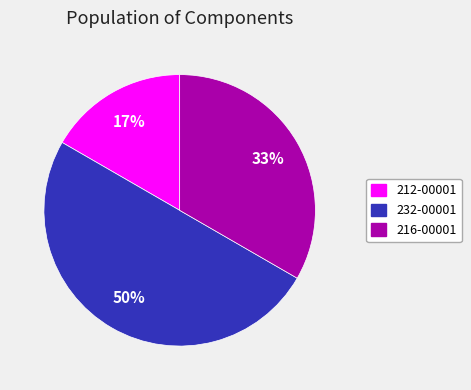

To the nearest percent, what portion does 216-00001 represent?

33%